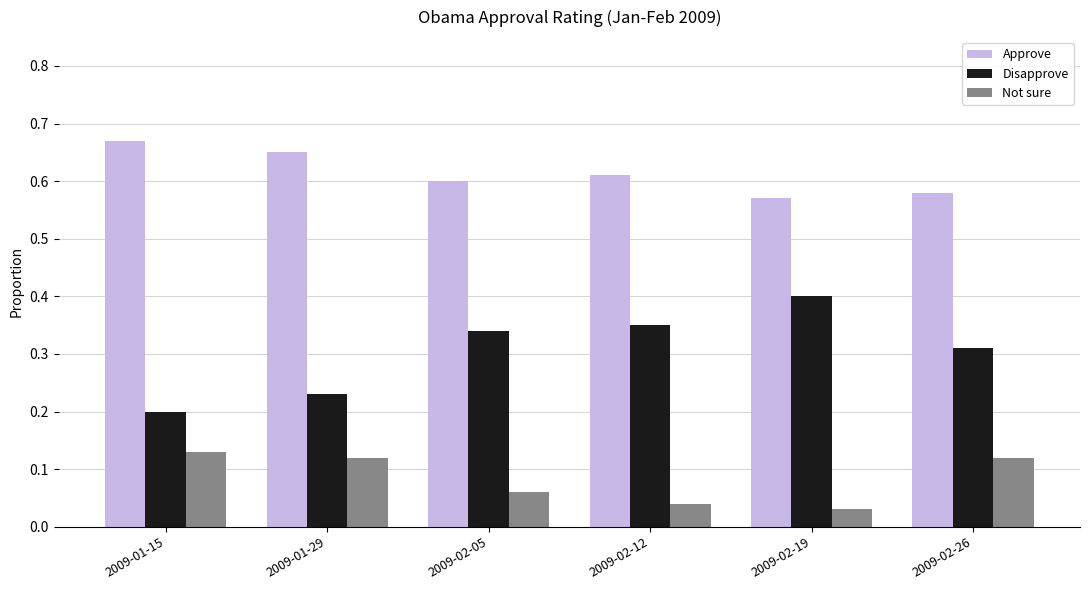

How many distinct data groups are displayed?

3